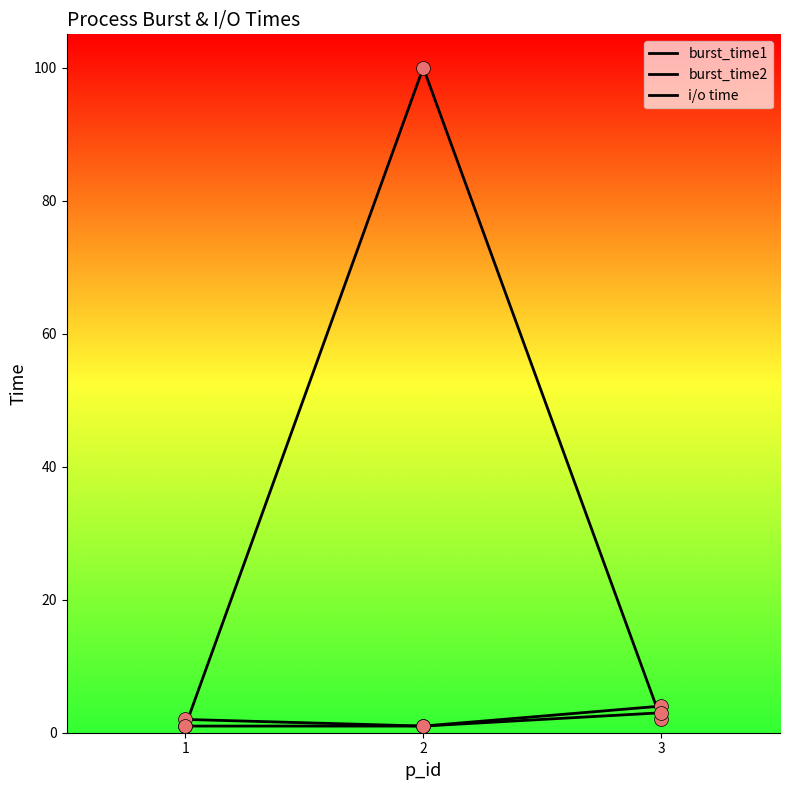

How many lines are shown in the chart?

3